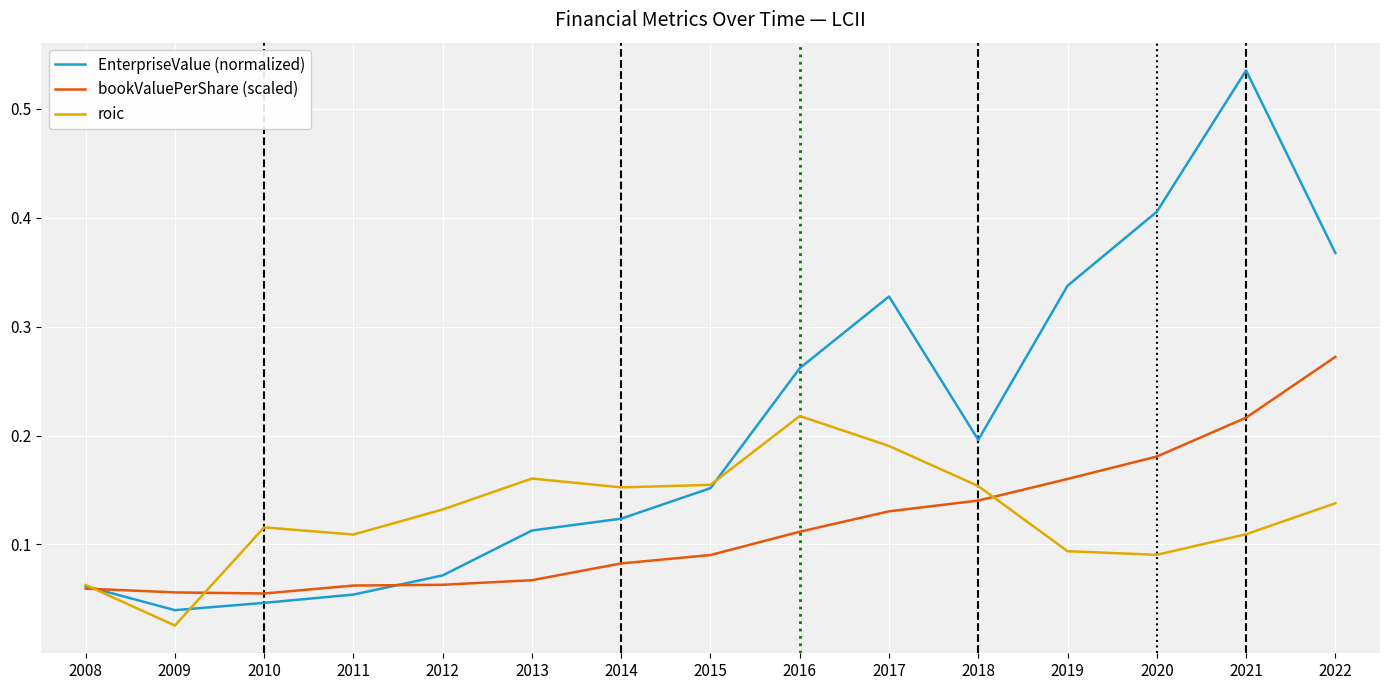

Rank the series by their maximum value, from lowest to highest.

roic, bookValuePerShare (scaled), EnterpriseValue (normalized)